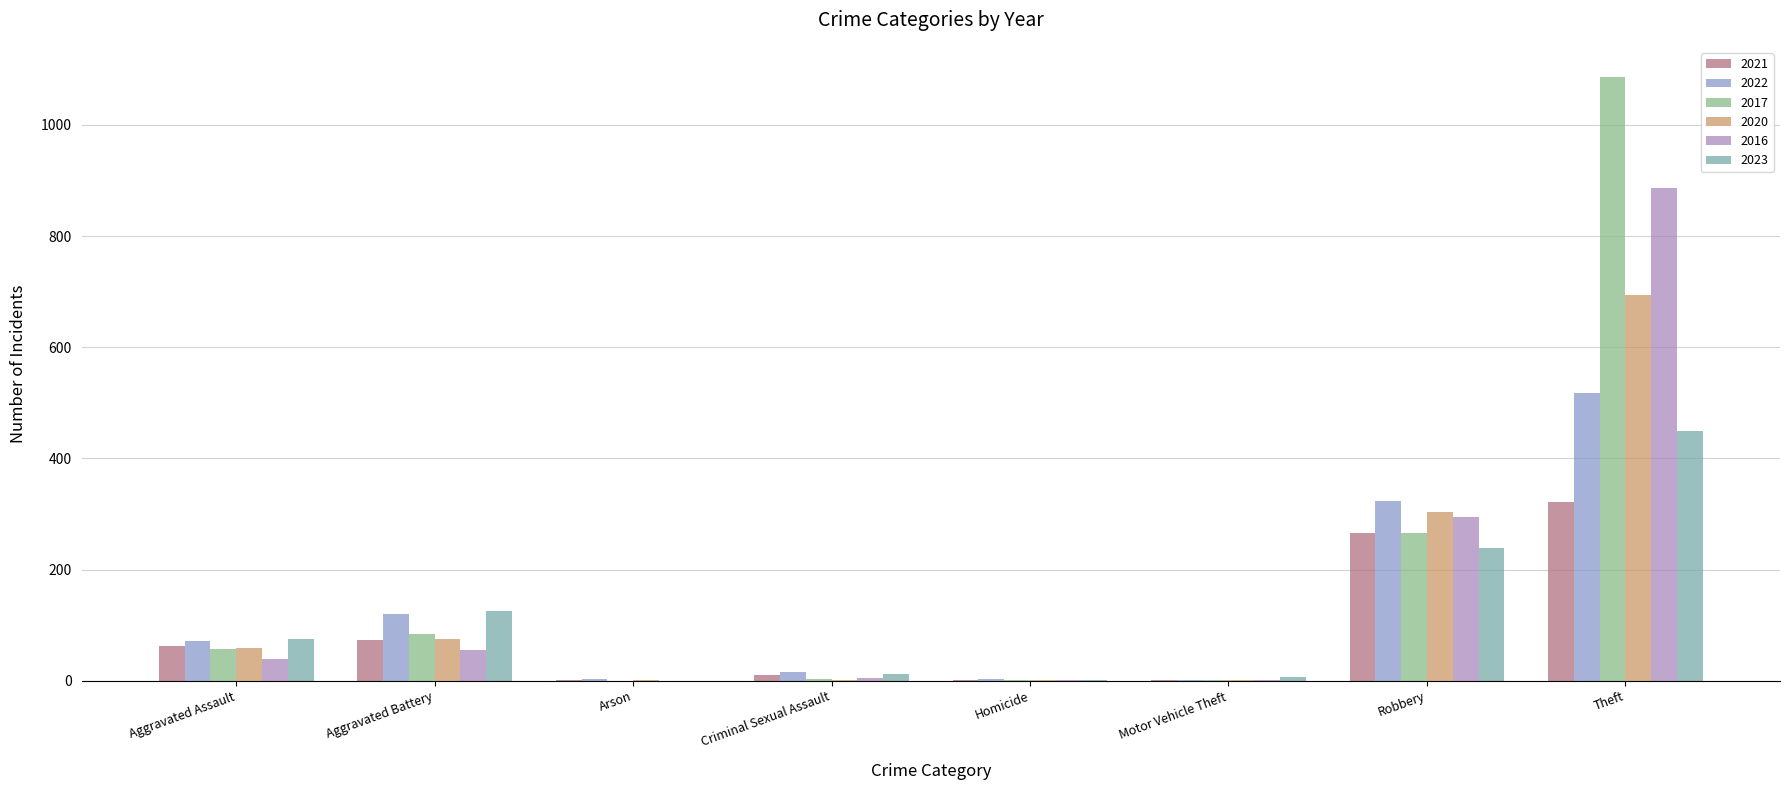

Which series has the widest spread of values?

2017